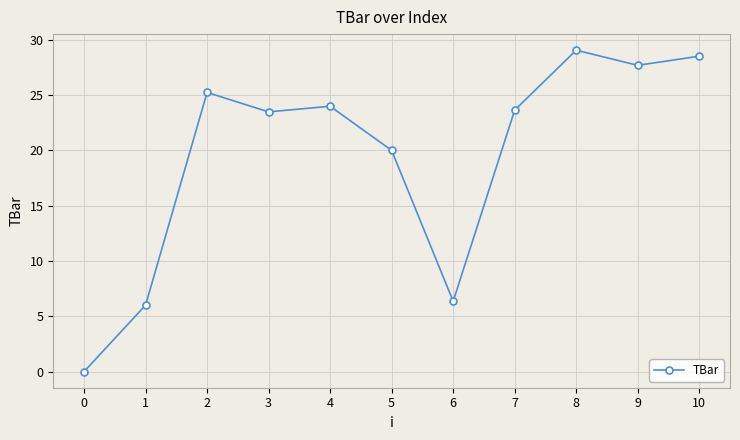

How many interior local peaks (higher than both neighbors) does the data have?

3